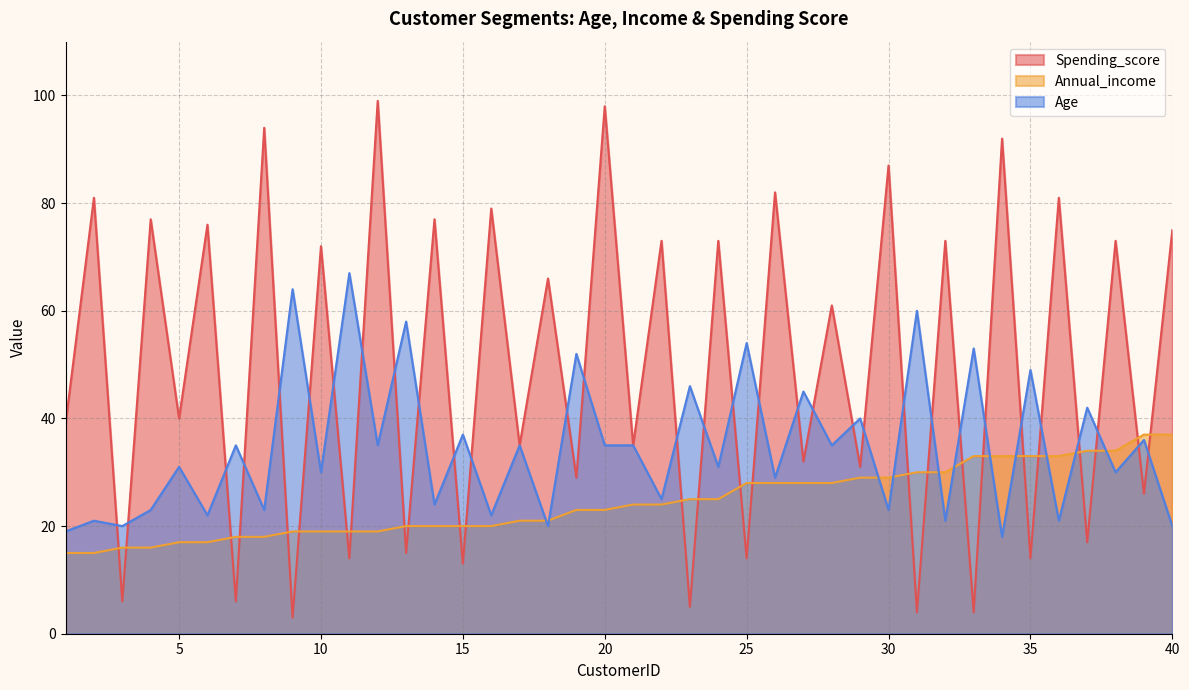

Between 16 and 36, which series saw the biggest shift?

Annual_income